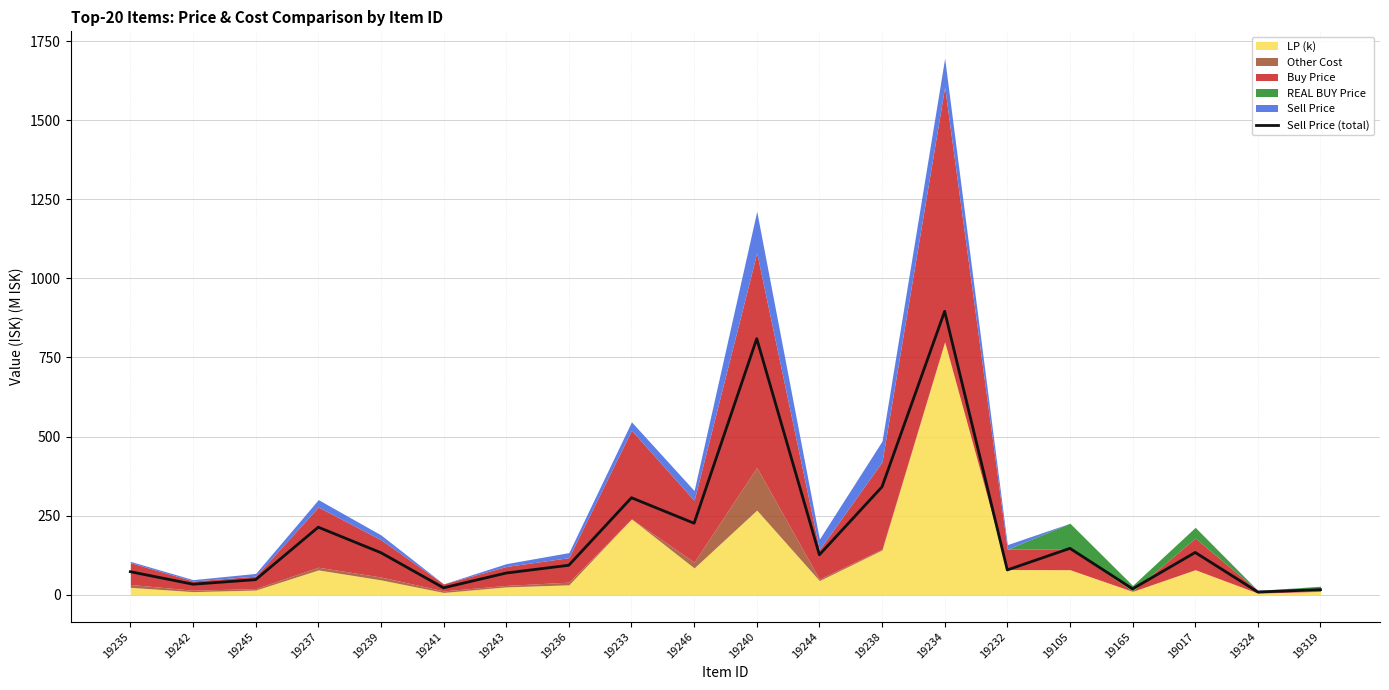

True or false: there are more than 0 points higher than both neighbors.

True